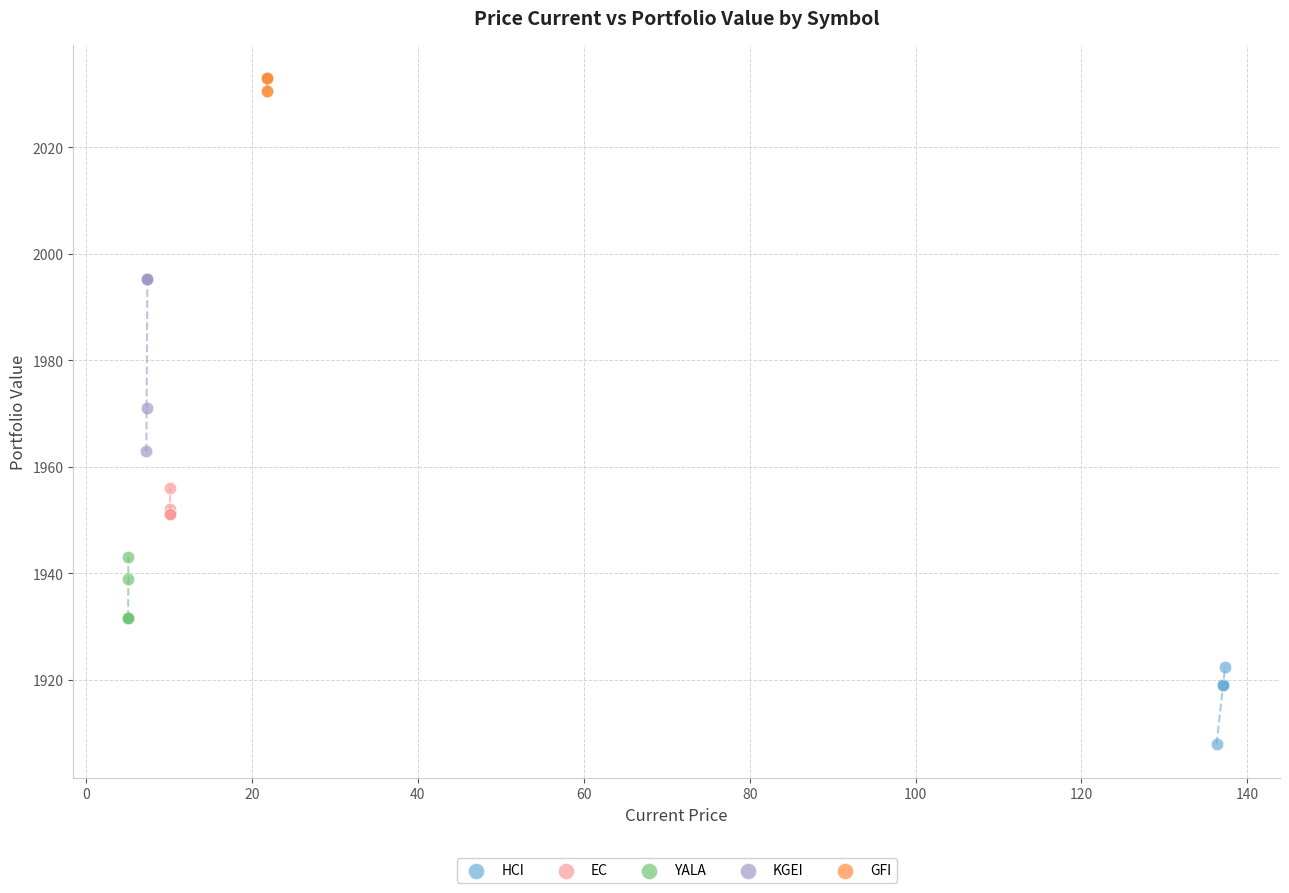

Which series reaches the minimum Y coordinate?

HCI